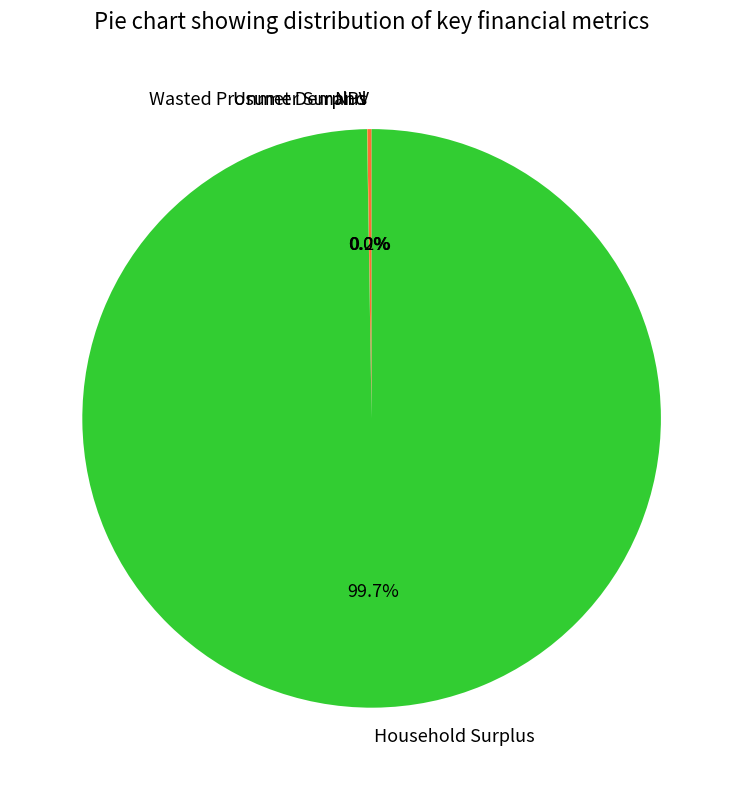

What is the largest slice in the pie chart?

Household Surplus